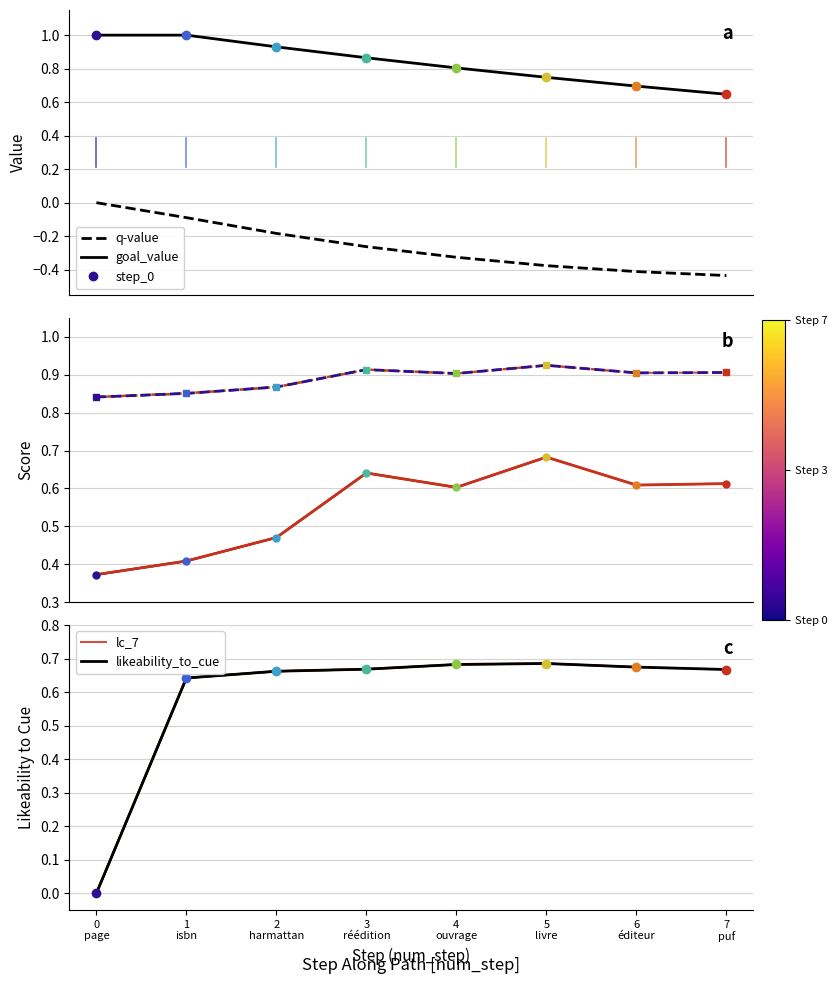

What value does the goal_value series have at 0
page?

1.0